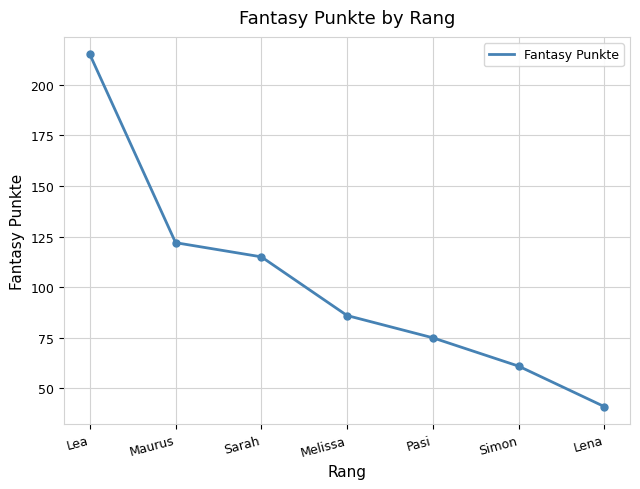

Does the chart display data point markers on the line(s)?

No